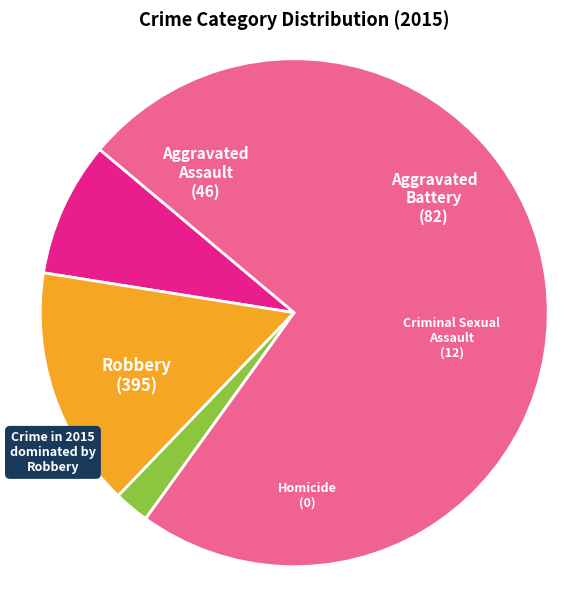

Is there any slice that represents more than half of the pie?

Yes